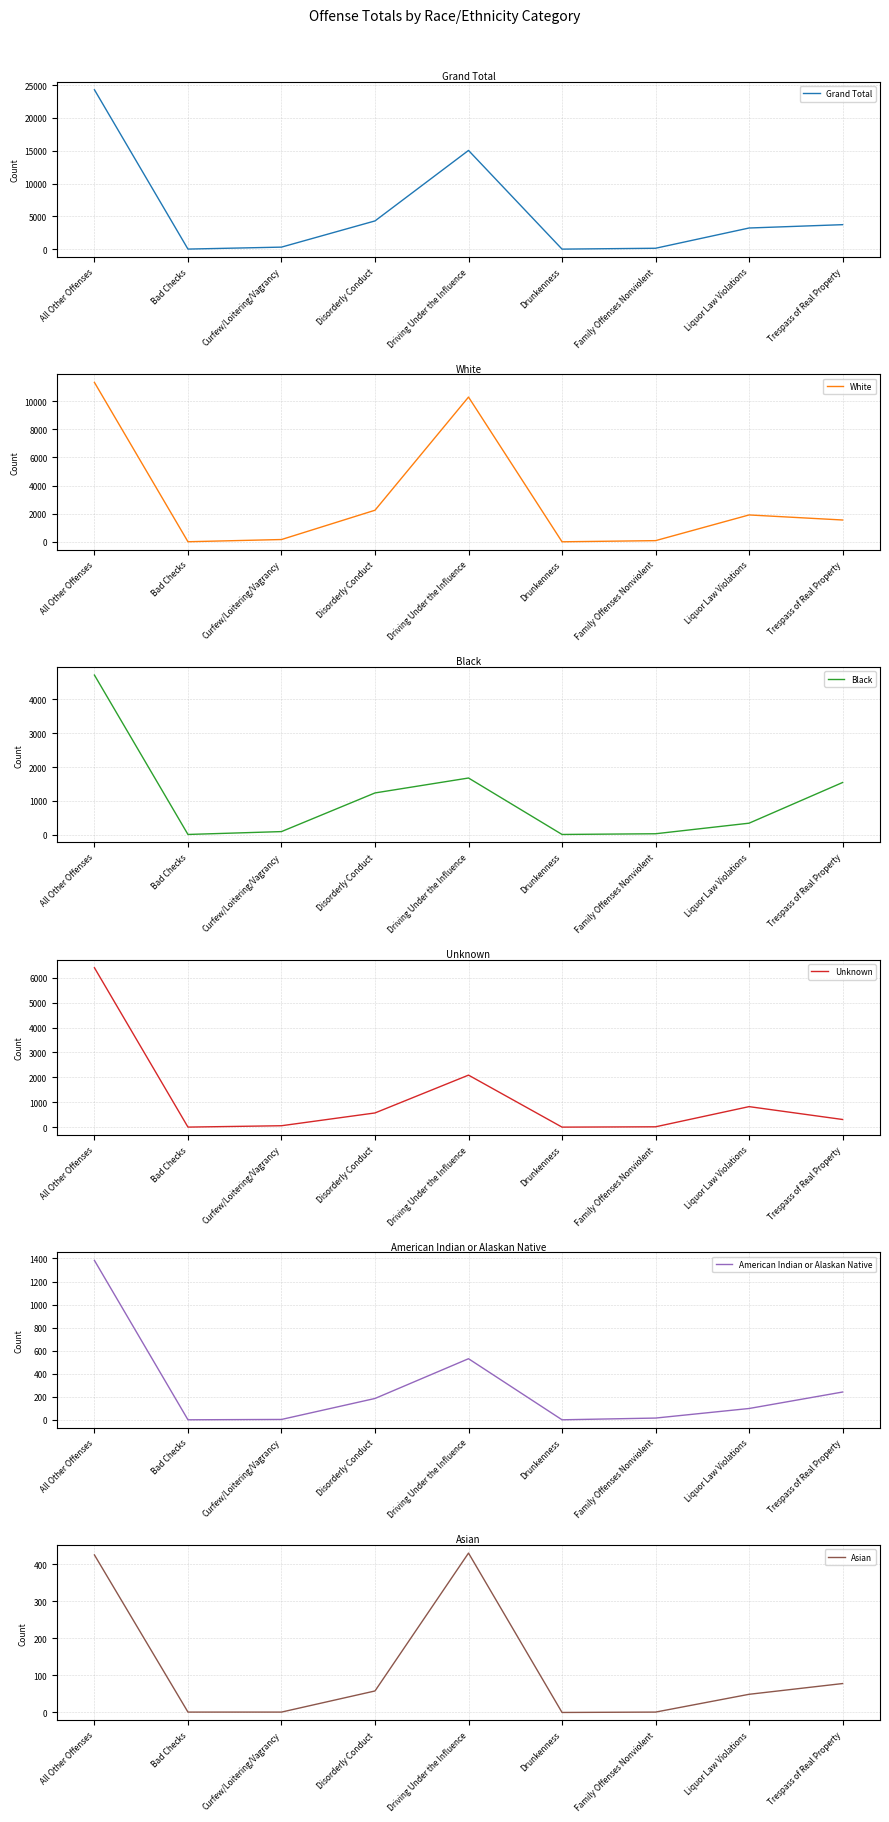

Between Disorderly Conduct and Driving Under the Influence, which is larger?

Driving Under the Influence